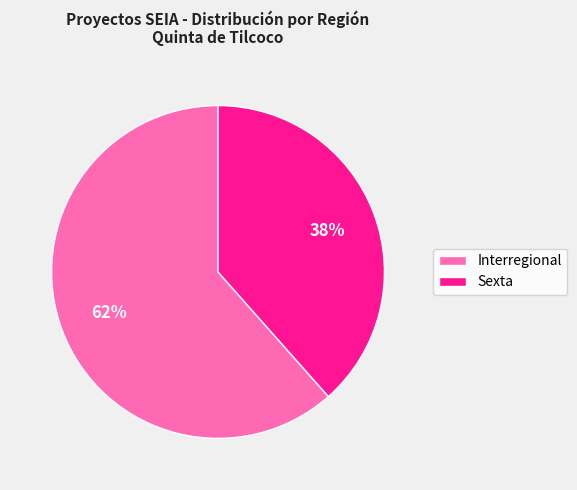

What is the smallest slice in the pie chart?

Sexta